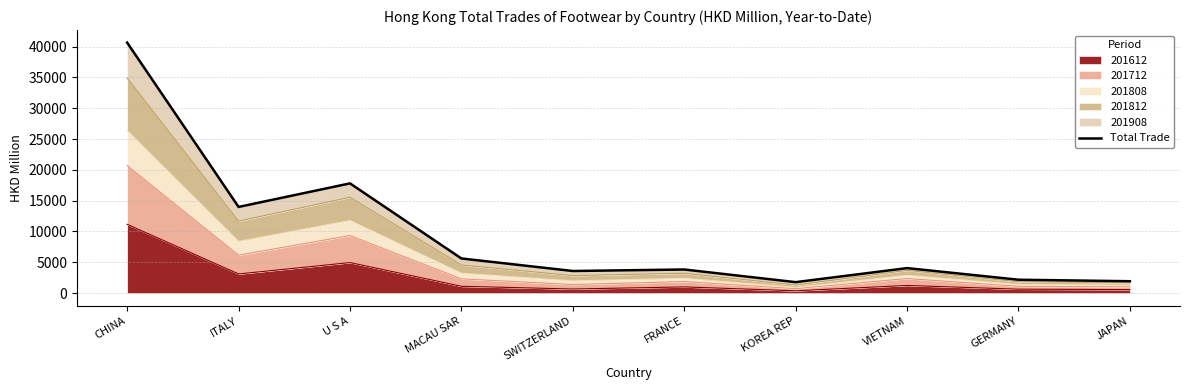

What is the sum of all values?

95375.5